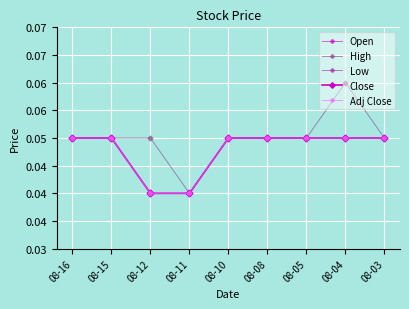

Which series has the largest range (max minus min)?

High